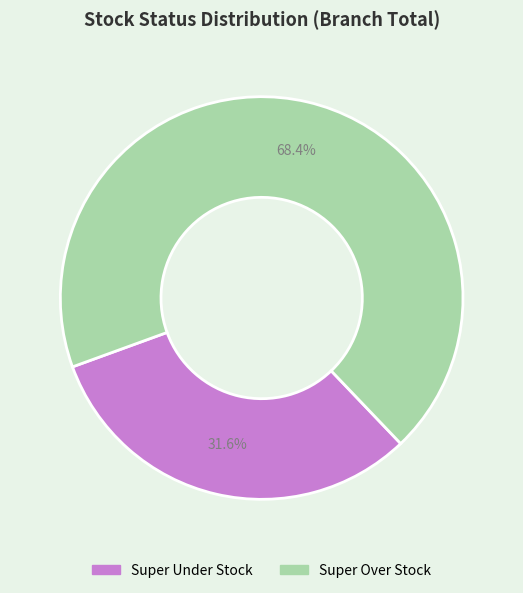

What percentage is NOT represented by Super Over Stock?

31.6%